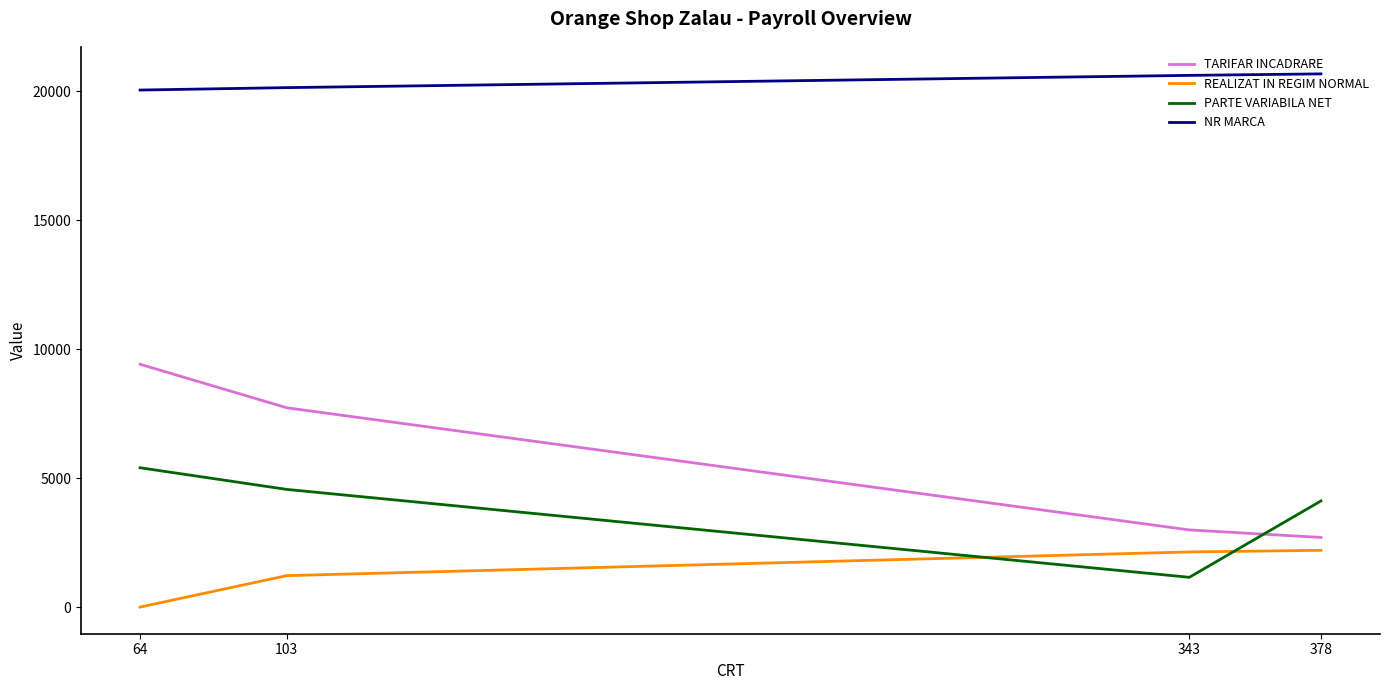

Does the chart display data point markers on the line(s)?

No